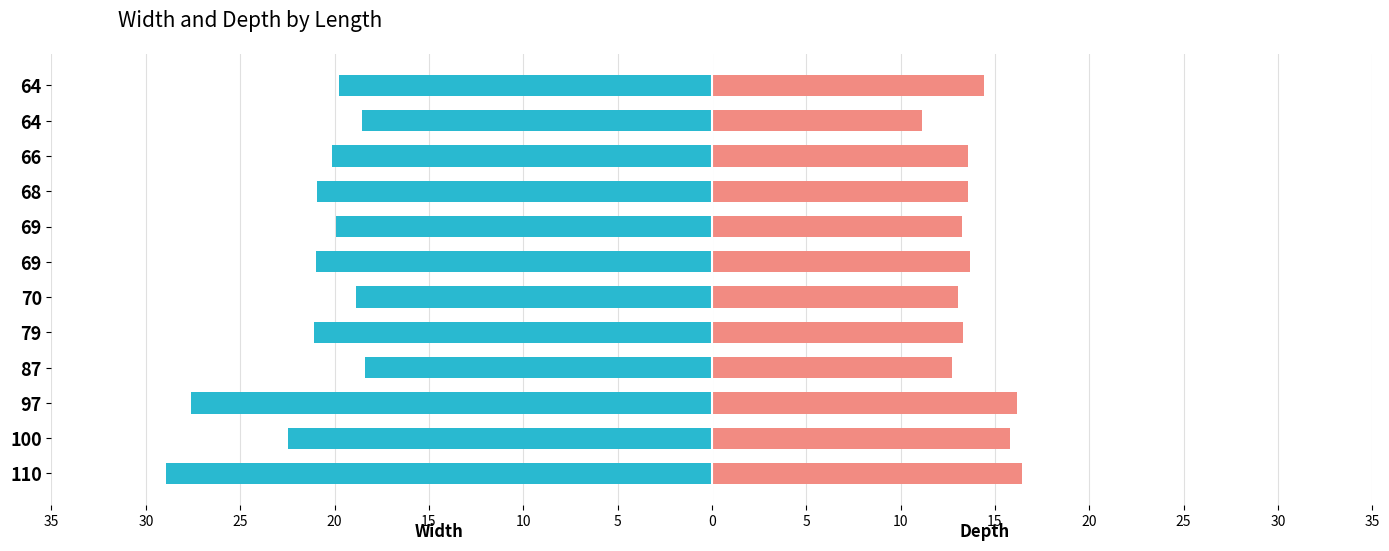

The value of depth at 79 is 13.3. True or false?

True